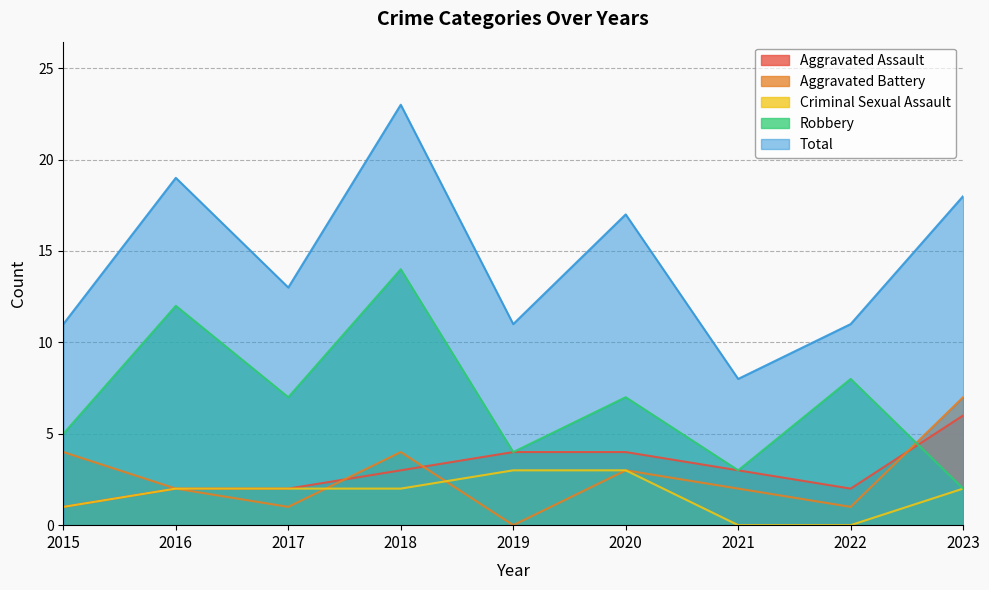

What is the value of the Robbery point at the 7th from the left?

3